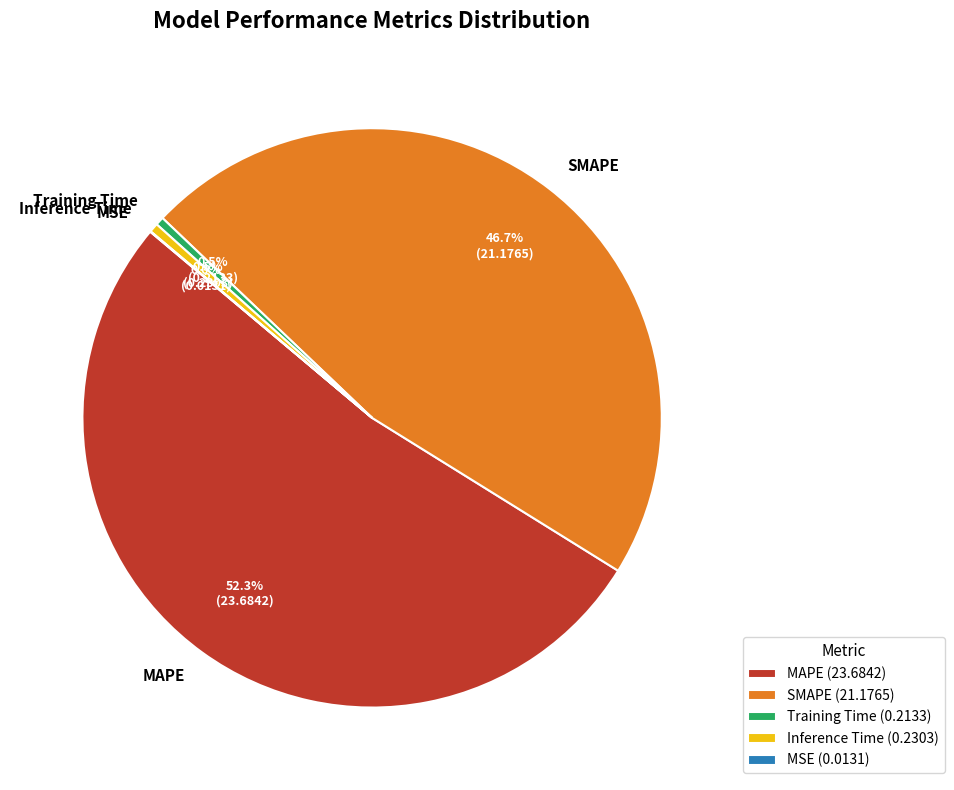

Combined, do SMAPE and Training Time account for over 50%?

No